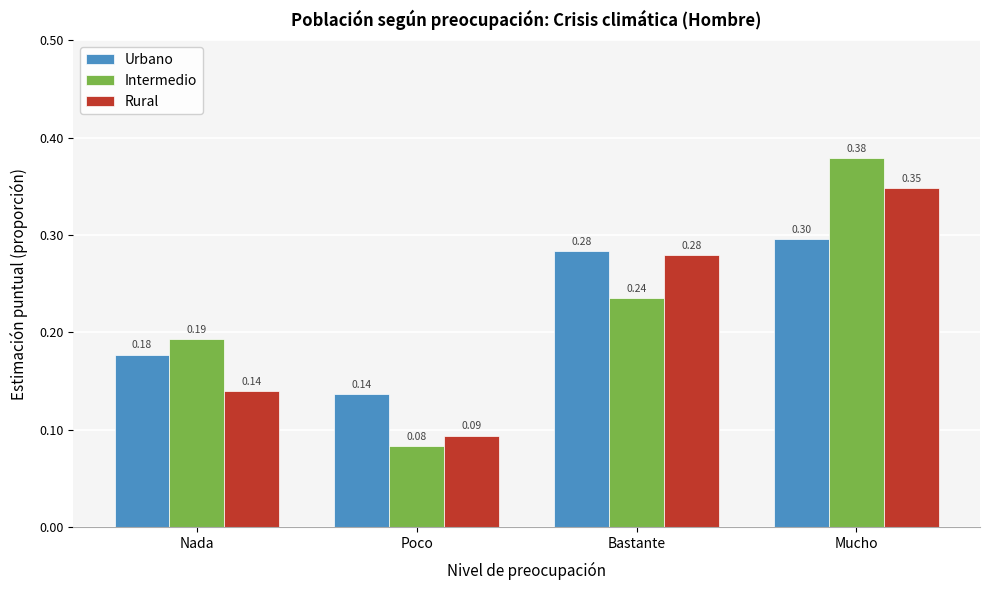

Is the value of Intermedio at Bastante greater than the value of Urbano at Nada?

Yes